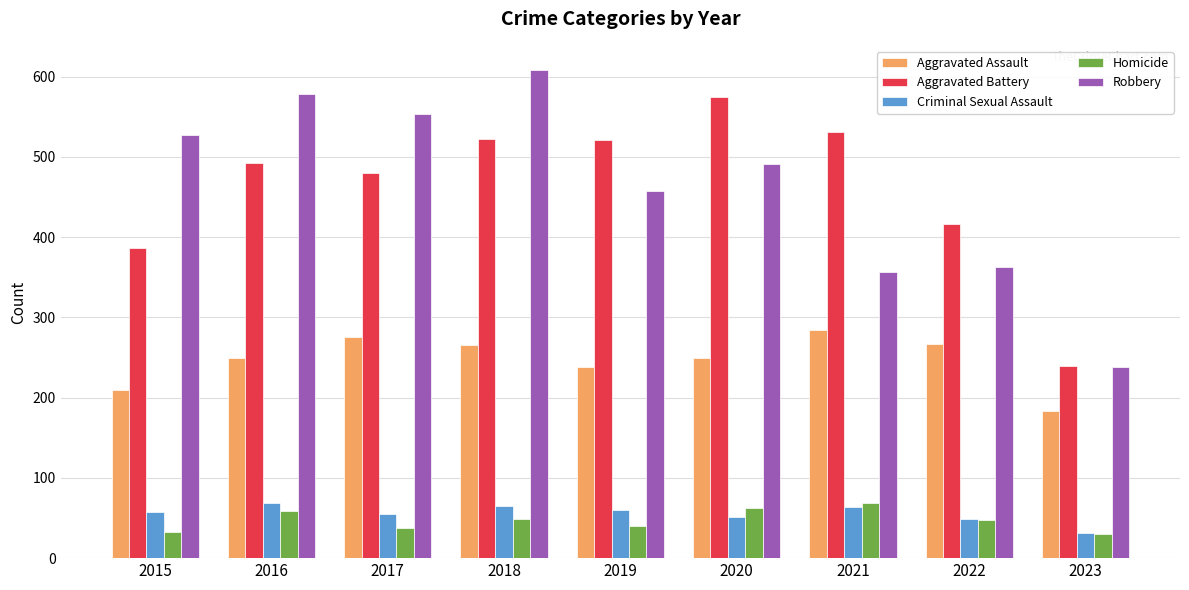

What is the value of the Aggravated Assault bar at the 3rd from the left?

276